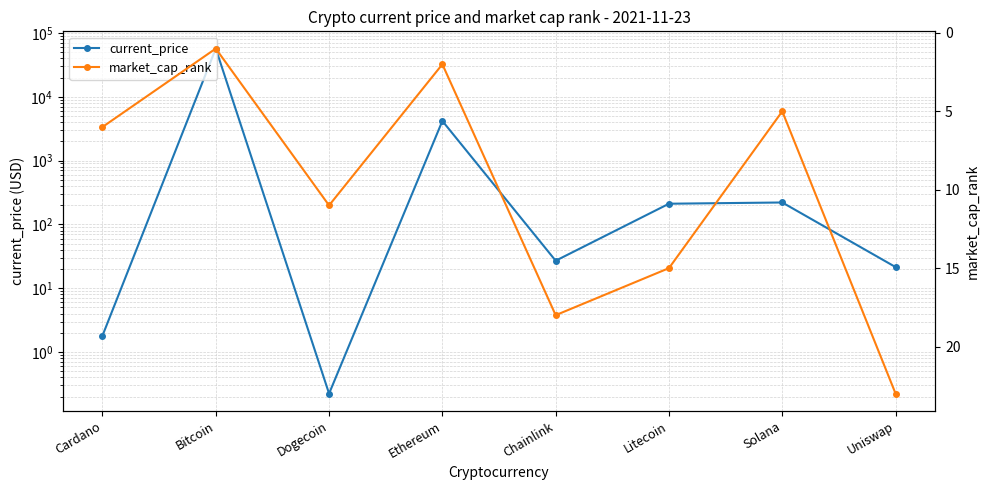

In market_cap_rank, how many points are higher than both neighbors (excluding endpoints)?

2